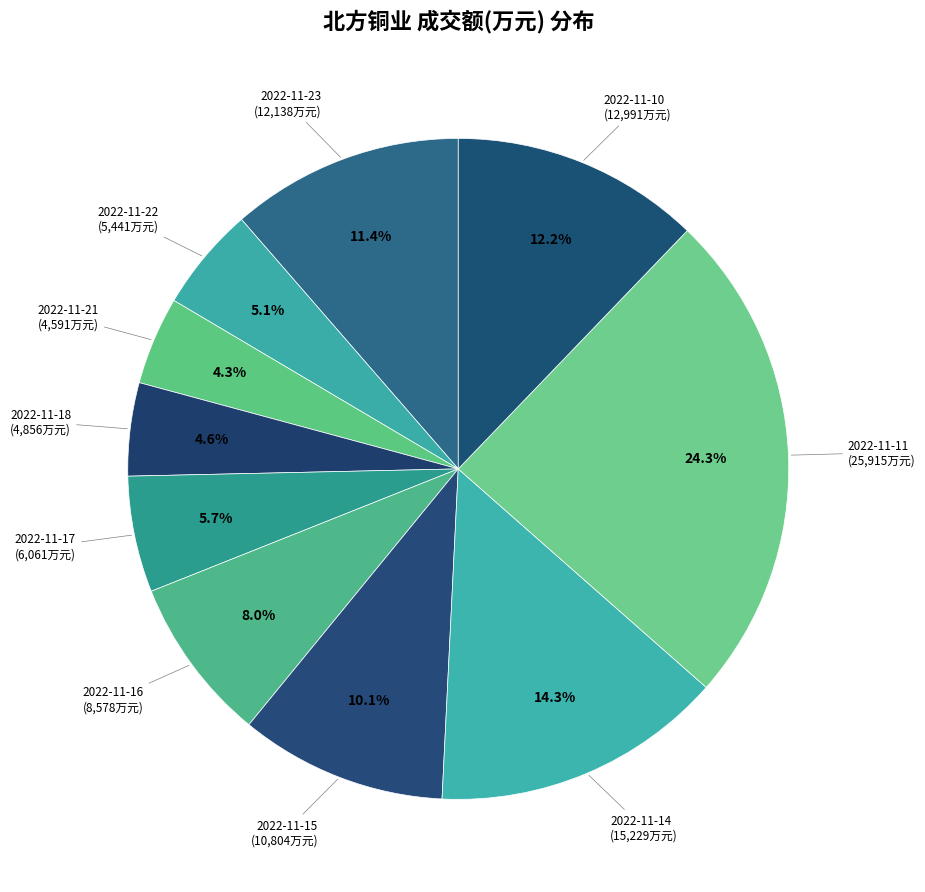

What portion of the pie excludes 2022-11-14?

85.7%